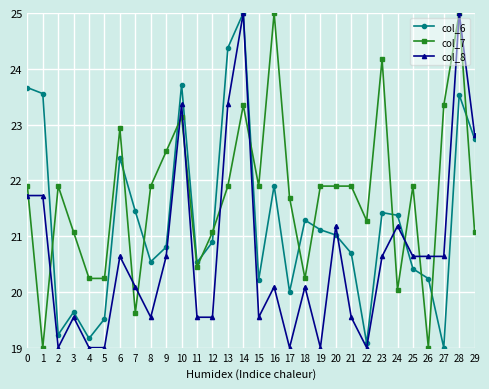

Which series ends up on top after the final intersection of col_6 and col_7?

col_6